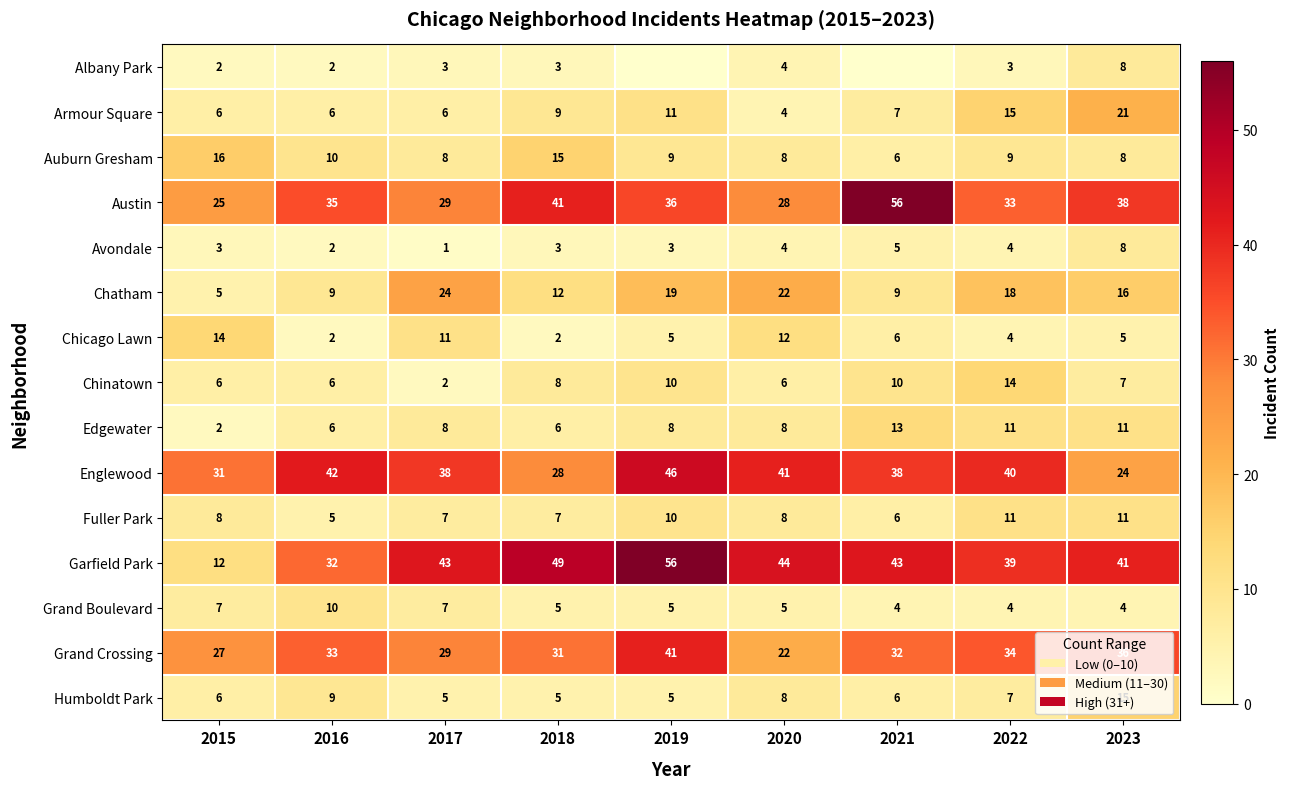

What is the difference between the maximum and minimum values in the Chinatown series?

12